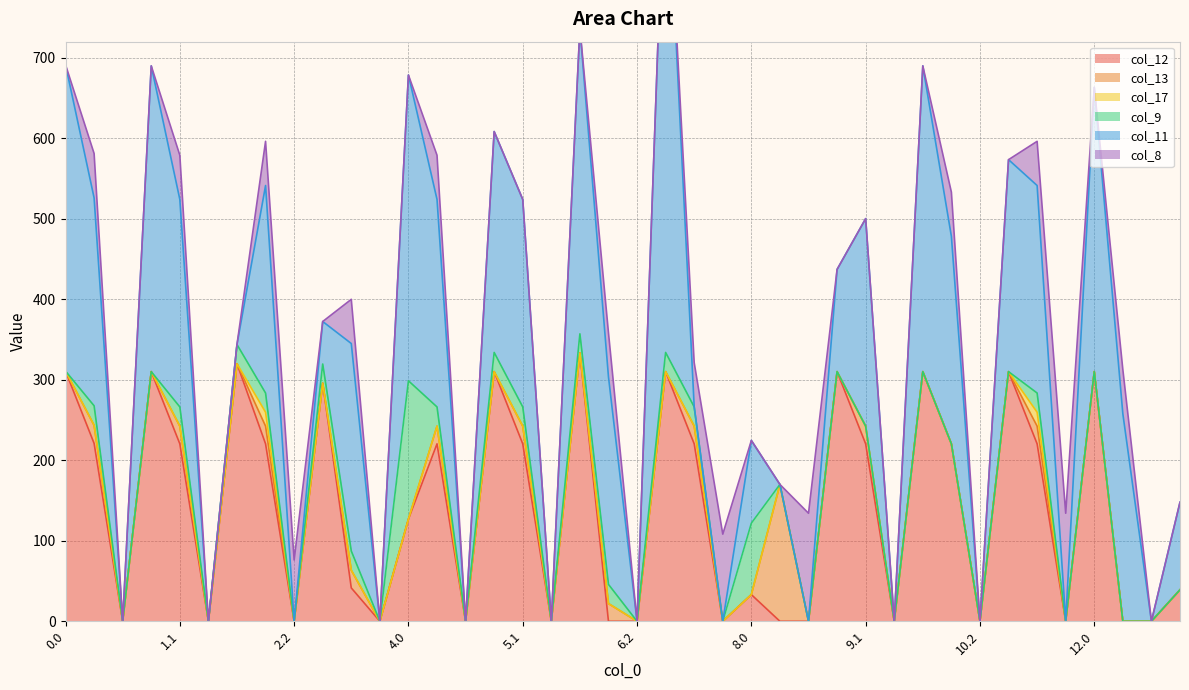

What are all the series names shown in the legend?

col_12, col_13, col_17, col_9, col_11, col_8